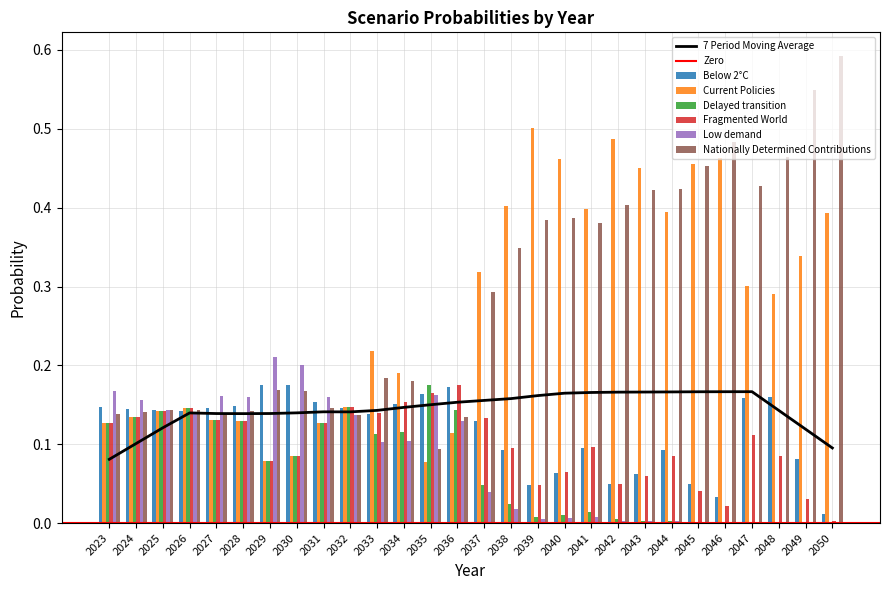

What is the value of the Delayed transition bar at the 11th from the left?

0.1